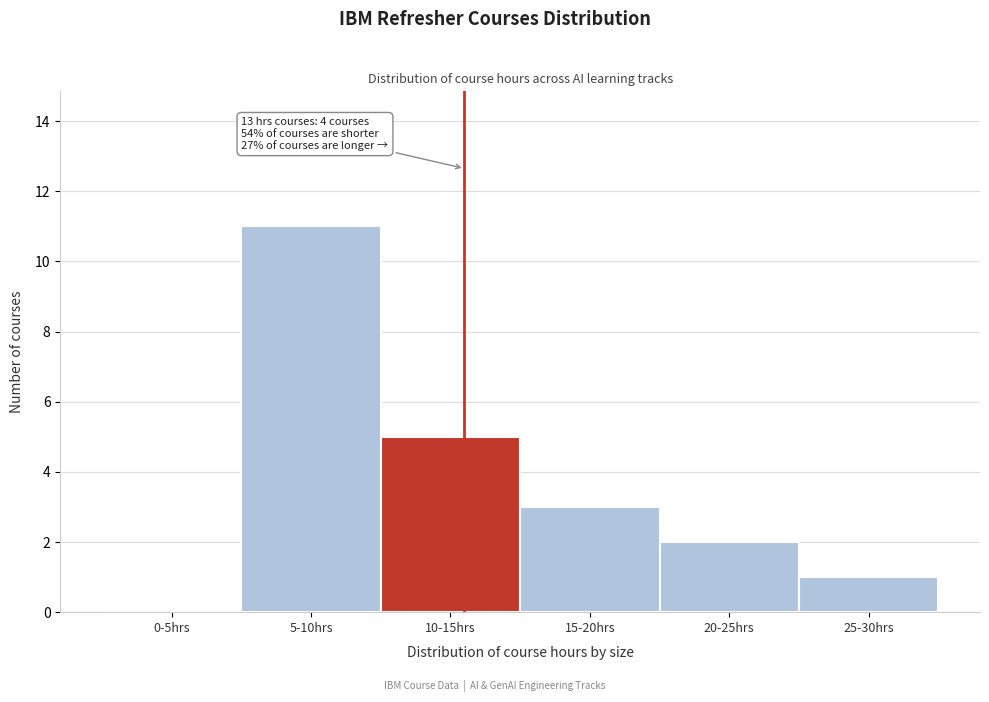

Reading left to right, extract all data points from this chart.

0-5hrs=0	5-10hrs=11	10-15hrs=5	15-20hrs=3	20-25hrs=2	25-30hrs=1